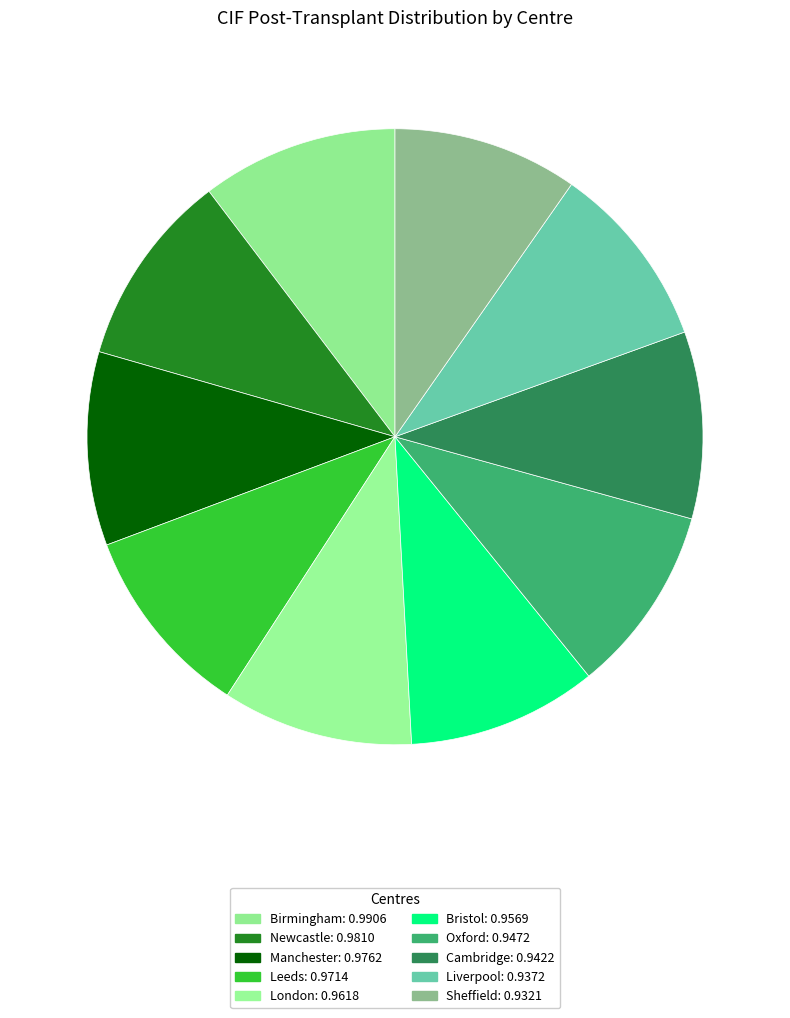

How many segments does this pie chart have?

10